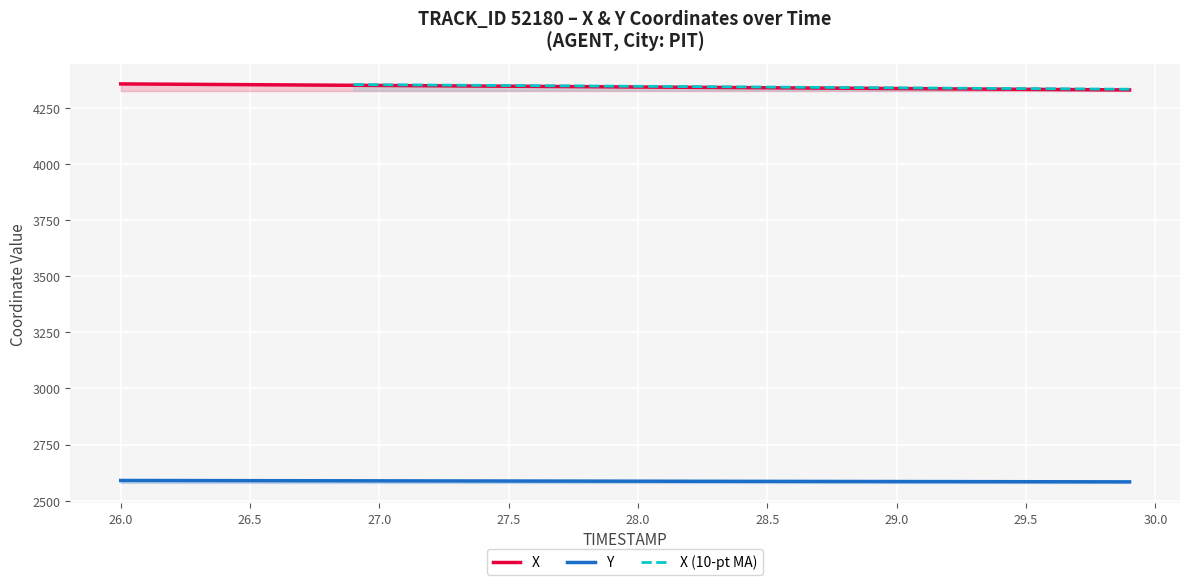

What is the lowest value of the X series?

4329.1